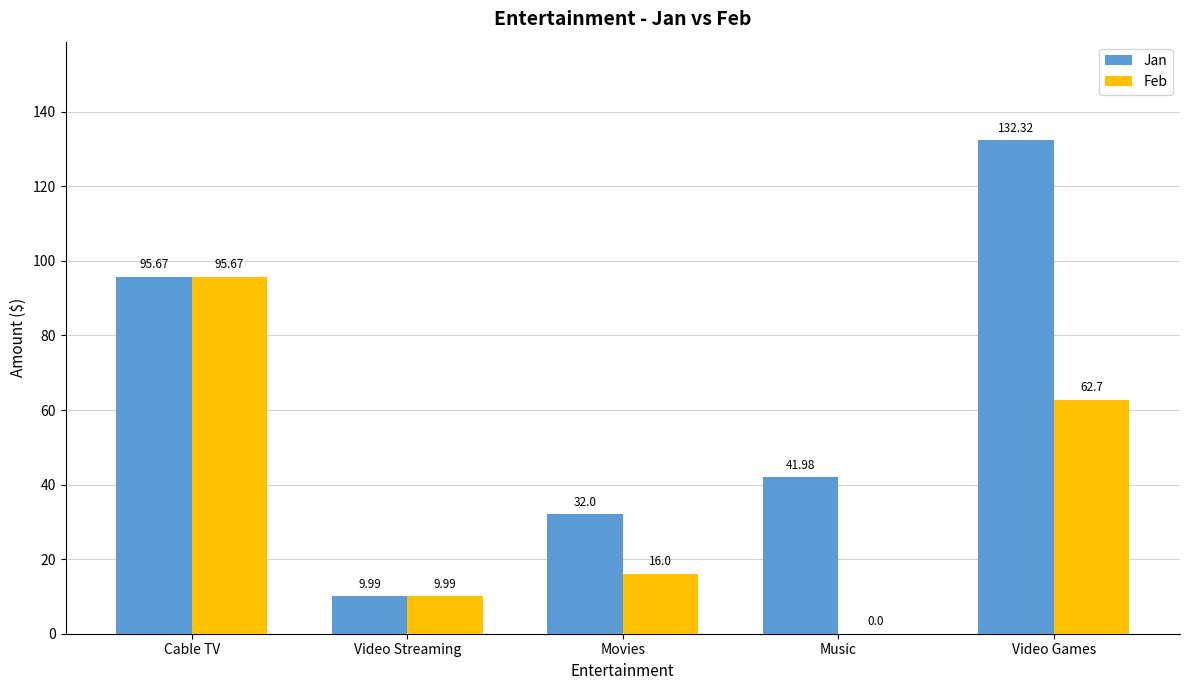

What is the sum of the Feb values at Music and Cable TV?

95.7